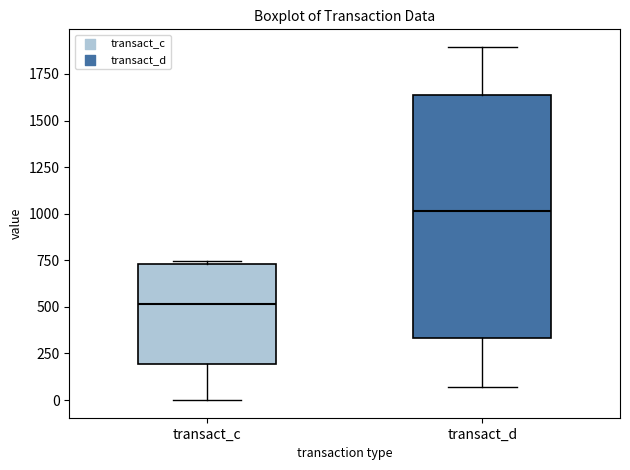

Which box is the tallest, from its lower edge to its upper edge?

transact_d